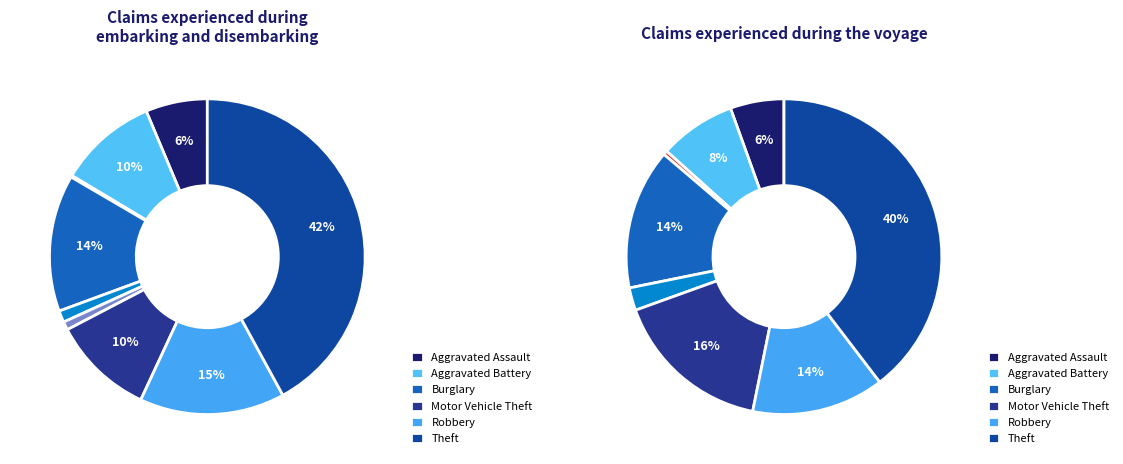

To the nearest percent, what is the combined percentage of Criminal Sexual Assault and Homicide?

3%